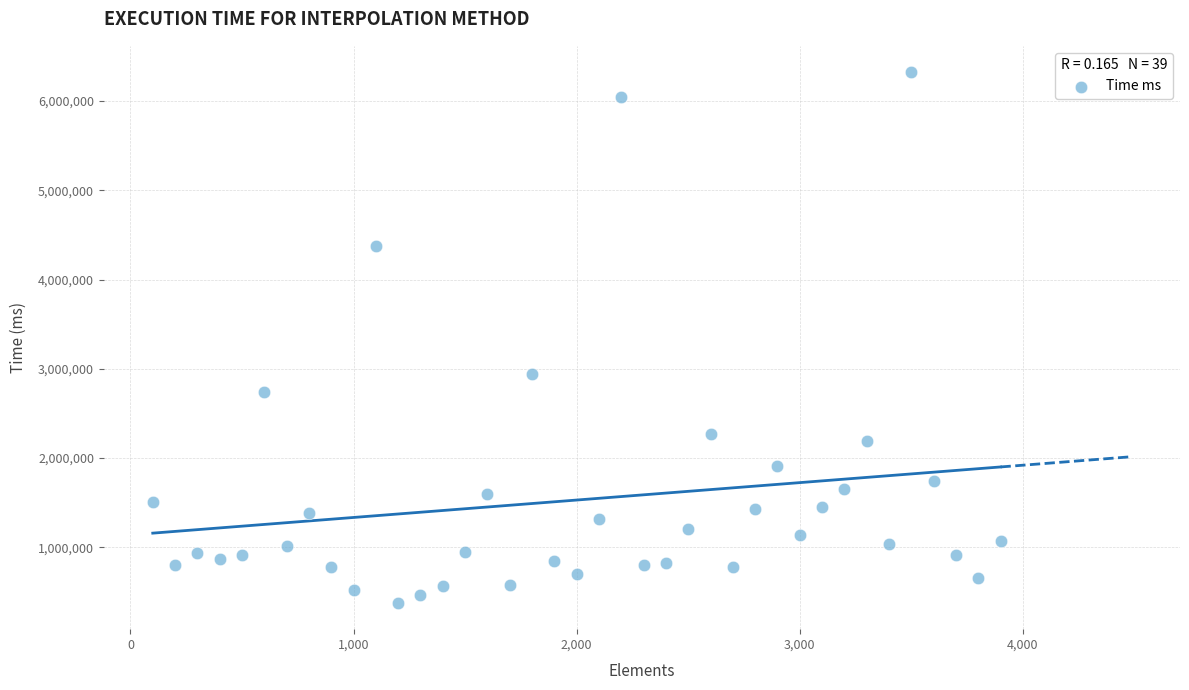

What is the range of Y values (max minus min)?

5940100